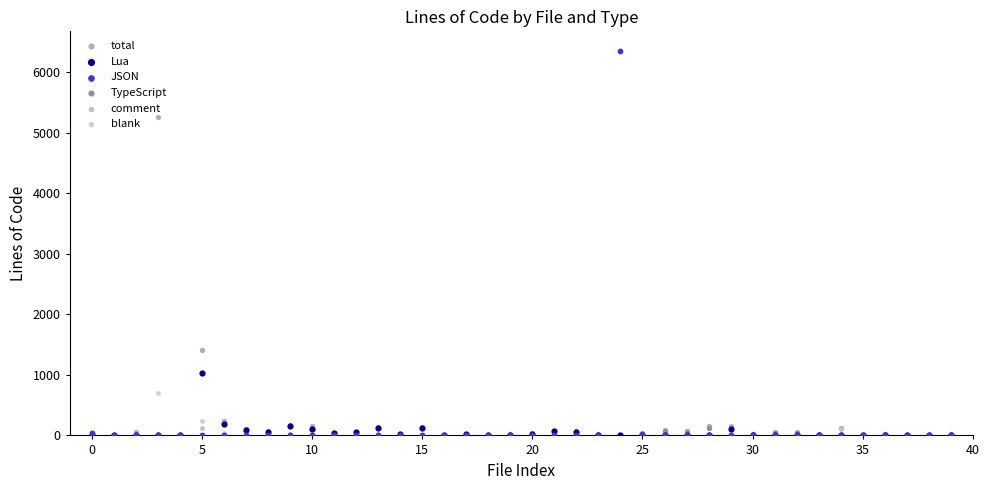

Is the value of JSON at 0 greater than the value of Lua at 32?

Yes